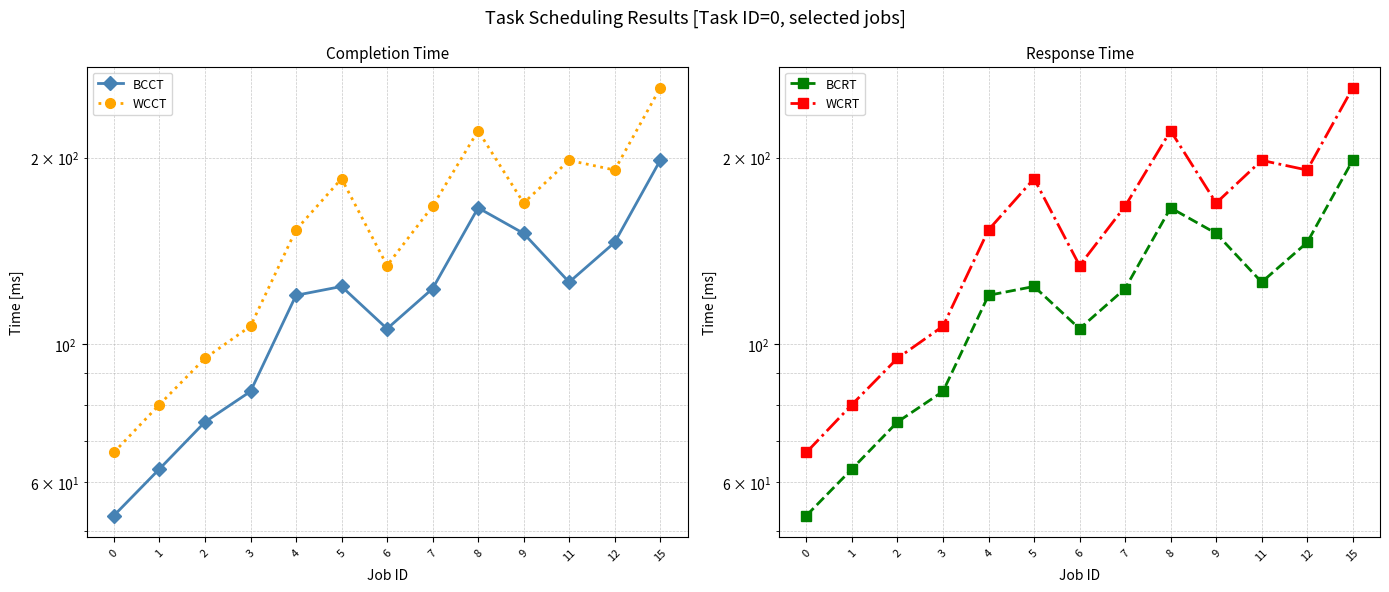

List the labels in order of BCRT value, largest first.

15, 8, 9, 12, 11, 5, 7, 4, 6, 3, 2, 1, 0